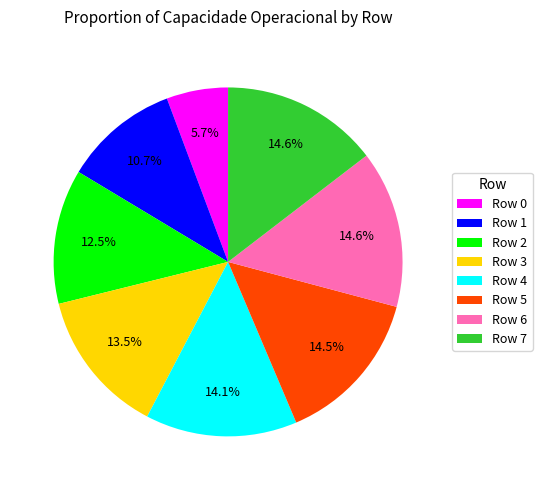

Combined, do Row 2 and Row 3 account for over 50%?

No